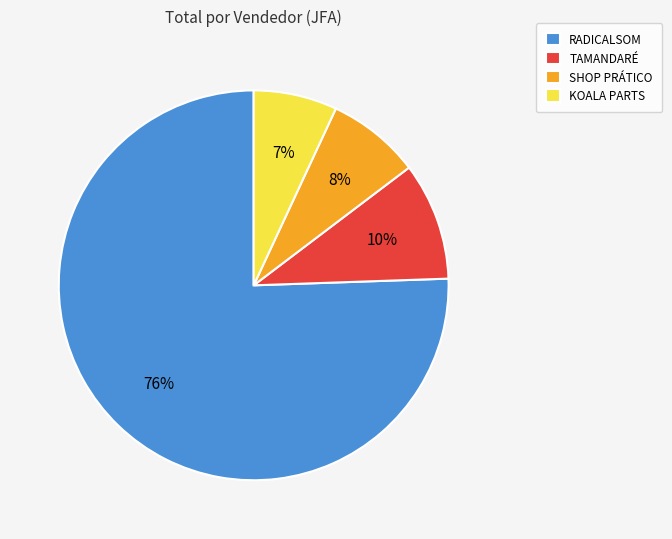

How many segments does this pie chart have?

4